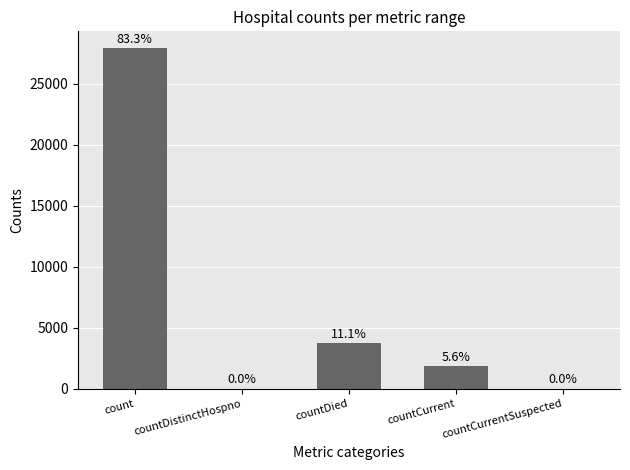

Rank the categories by value from highest to lowest.

count, countDied, countCurrent, countDistinctHospno, countCurrentSuspected